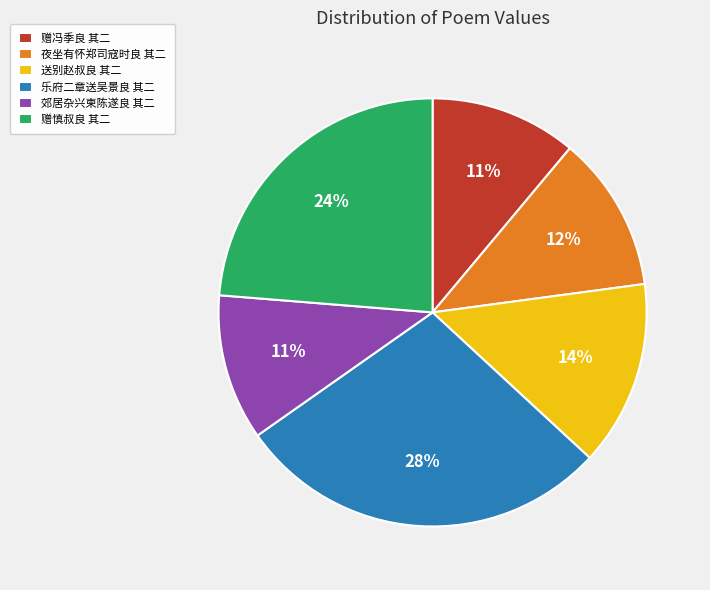

Which category has the biggest portion of the pie?

乐府二章送吴景良 其二